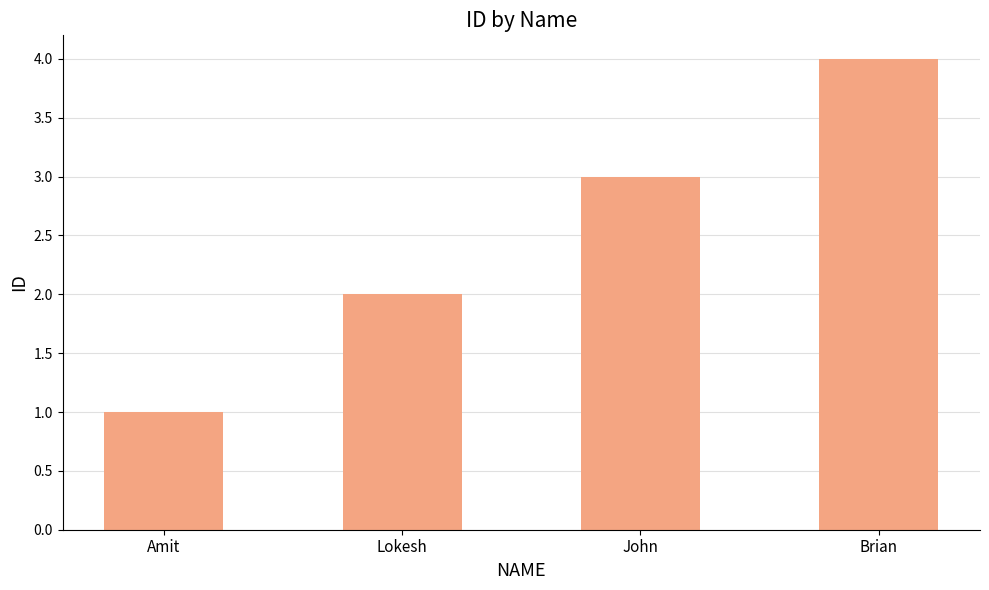

Approximately how many times larger is the value at Brian compared to John?

1.3